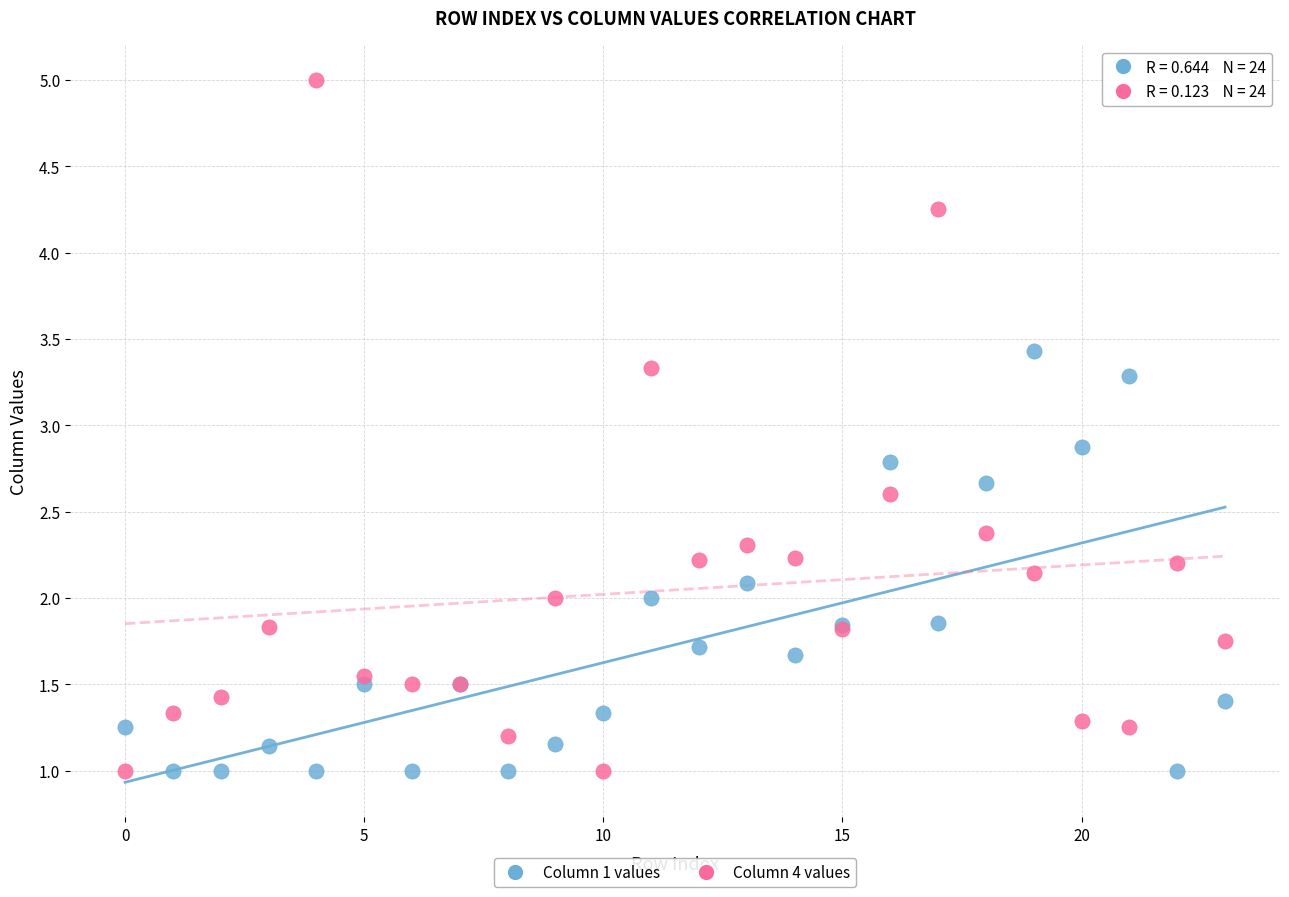

Across all series, what Y value is closest to 3?

2.9